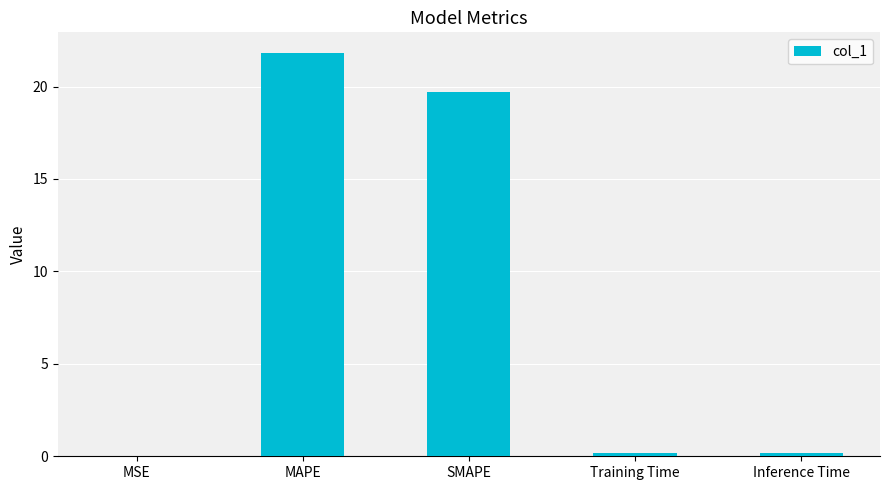

Which category has the highest value across all series?

MAPE